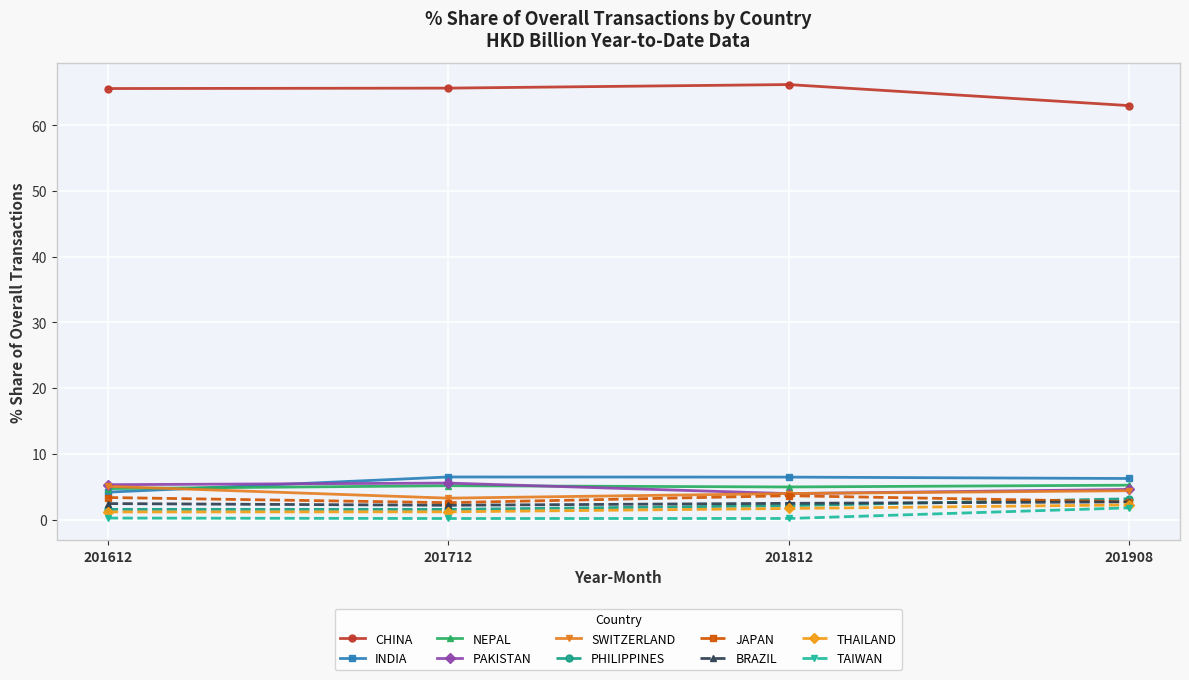

True or false: PHILIPPINES has a value of 2.1 at 201812.

True